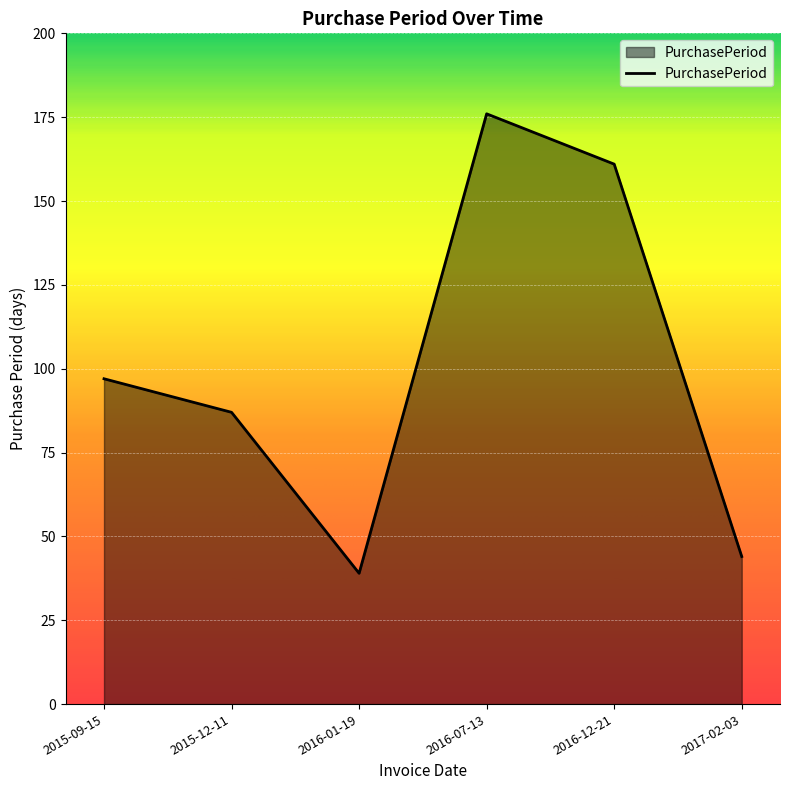

Does the chart display data point markers on the line(s)?

No